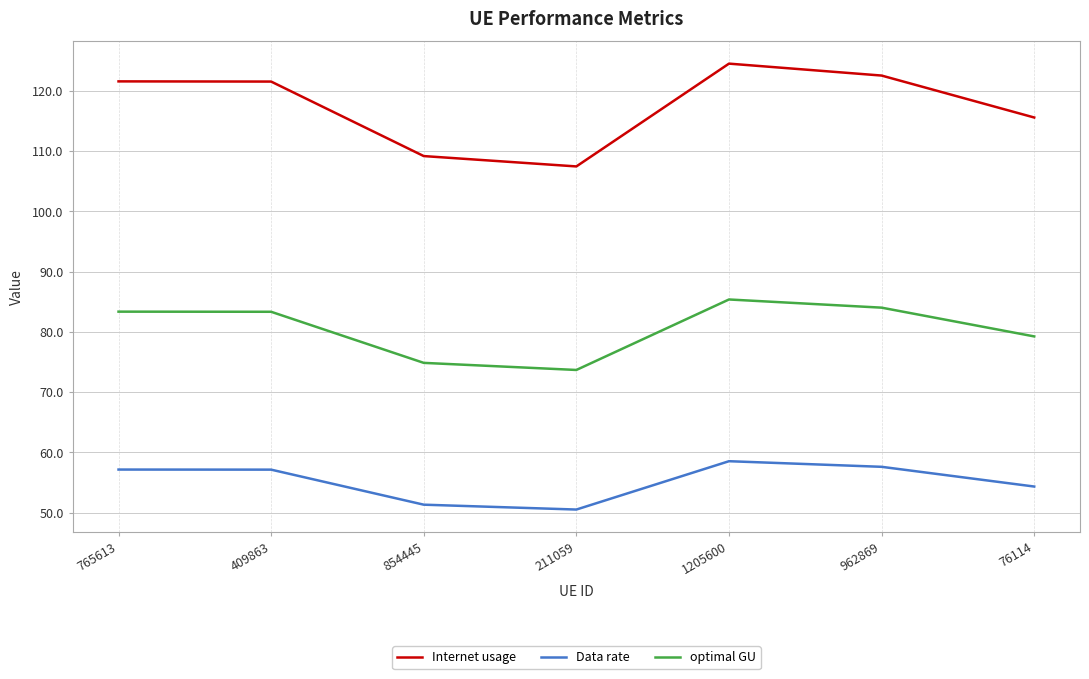

What is the sum of the Internet usage values at 211059 and 765613?

229.0